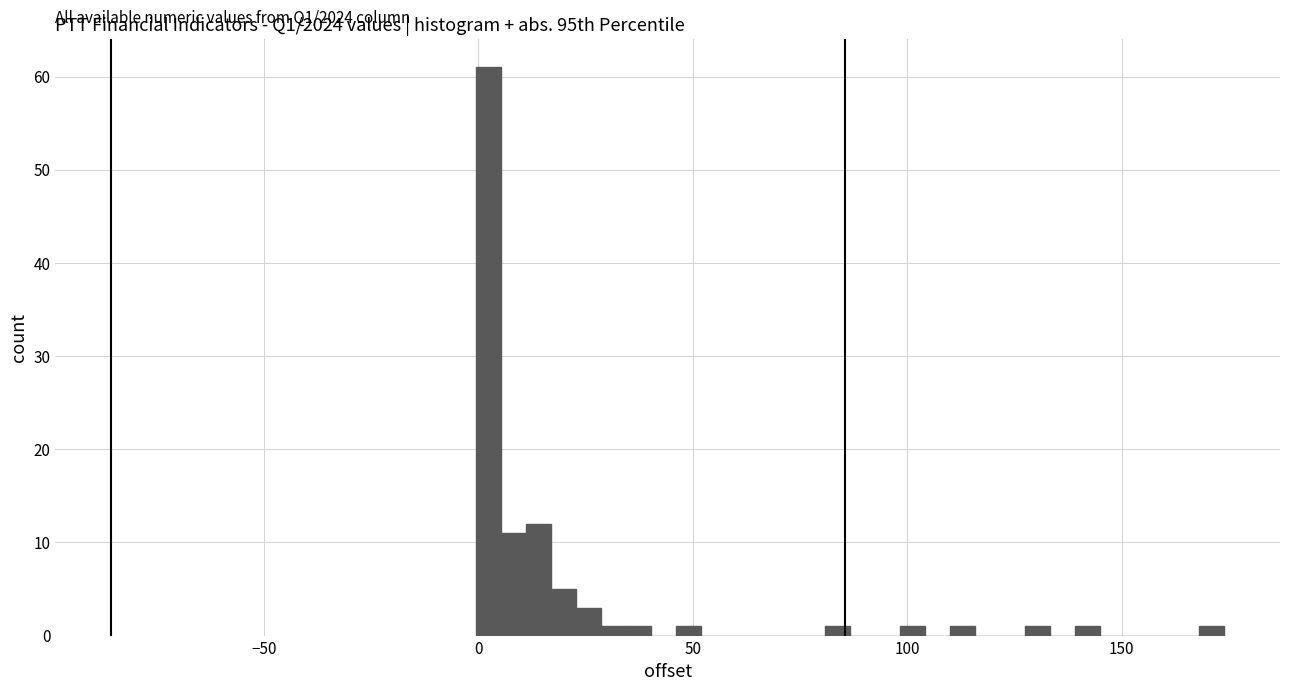

Read against the x-axis, roughly where is the centre of the tallest bar?

0